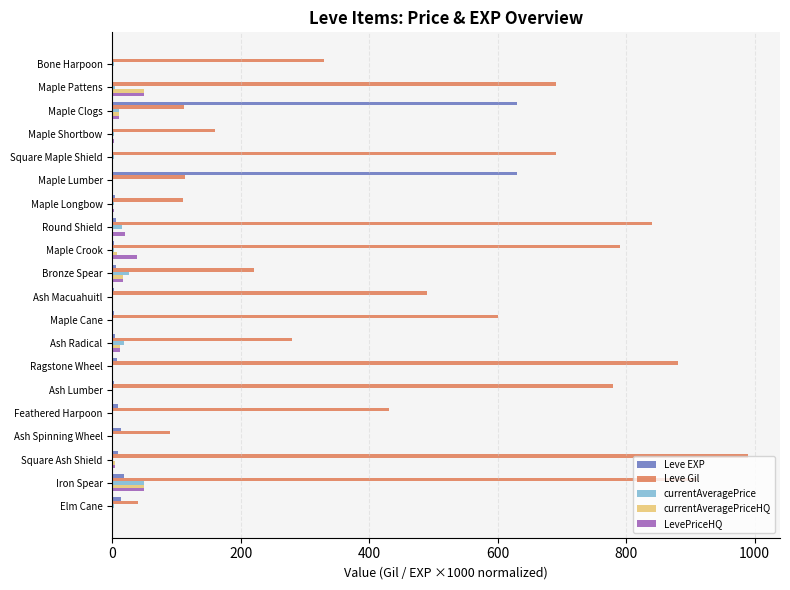

Which label corresponds to the largest value in the chart?

Square Ash Shield